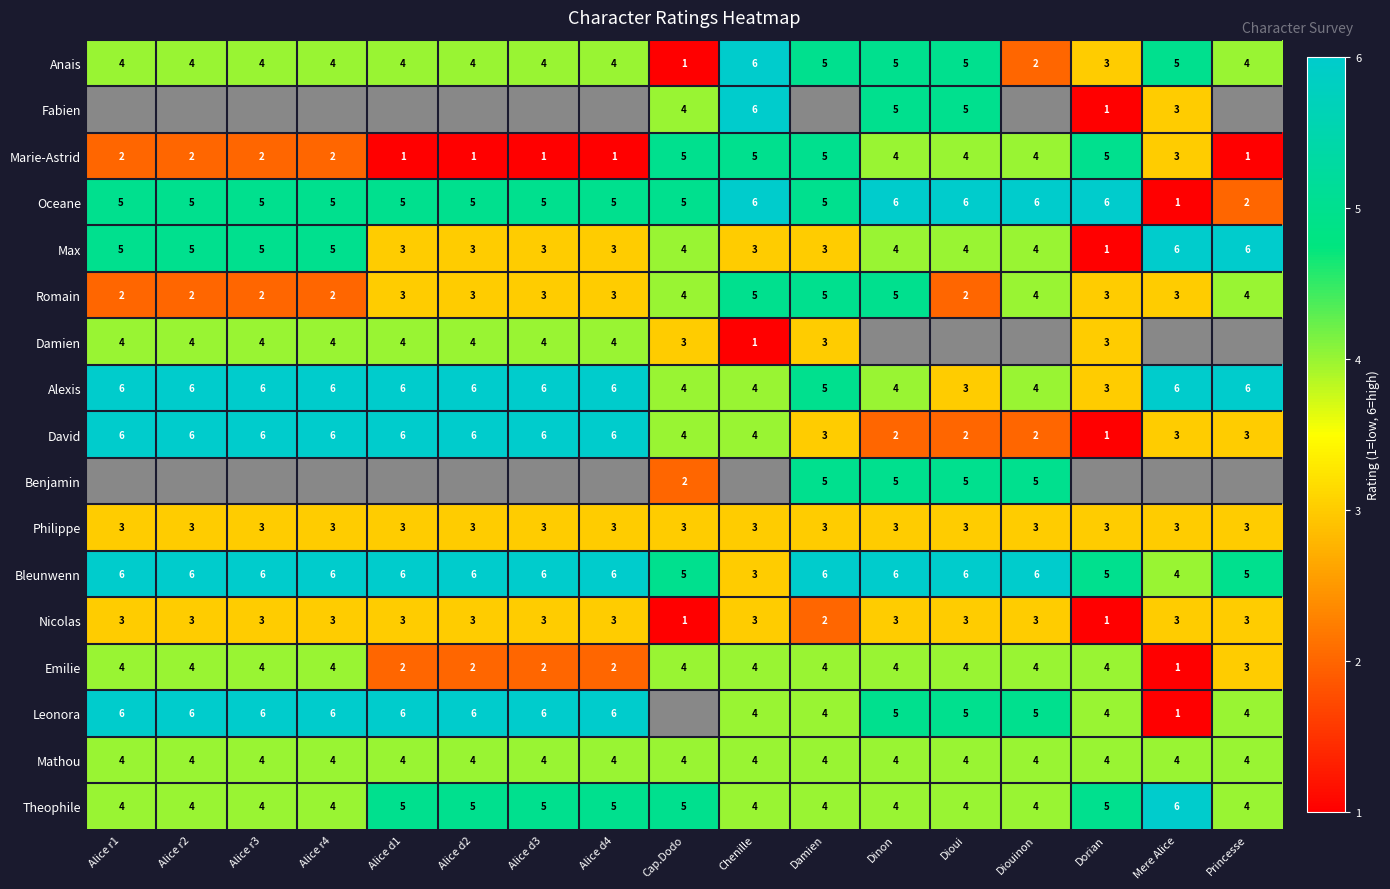

What value does the Bleunwenn series have at Alice r3?

6